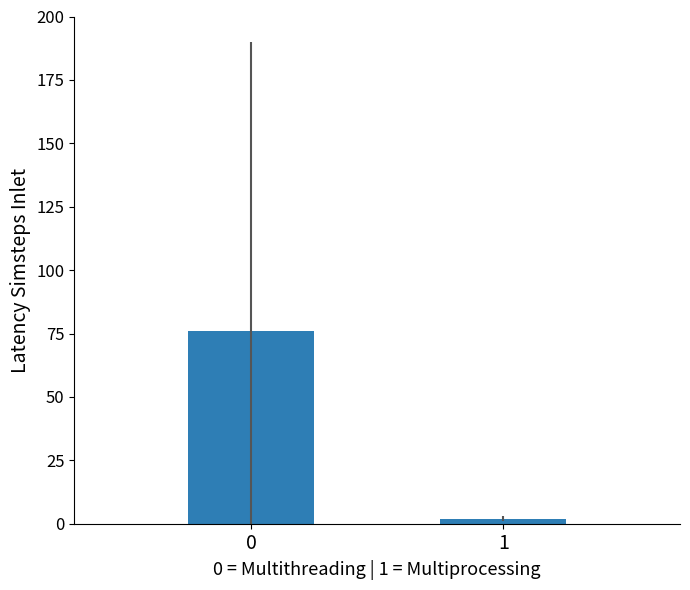

What is the value of the 2nd bar from the left?

2